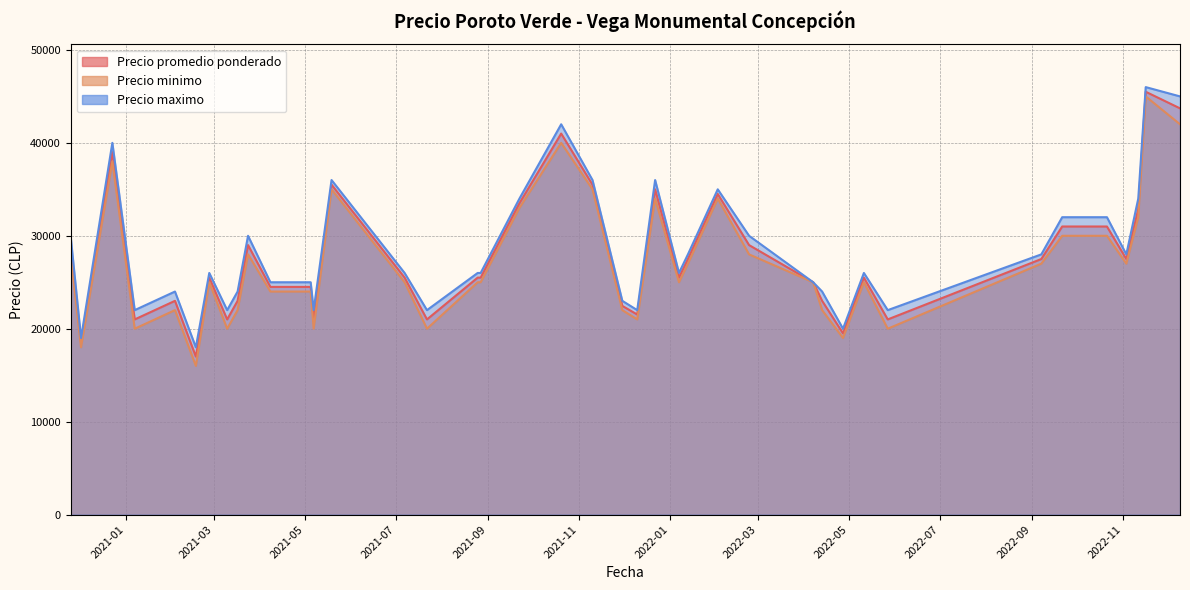

What is the difference between the highest and lowest values at 2021-05-07?

2000